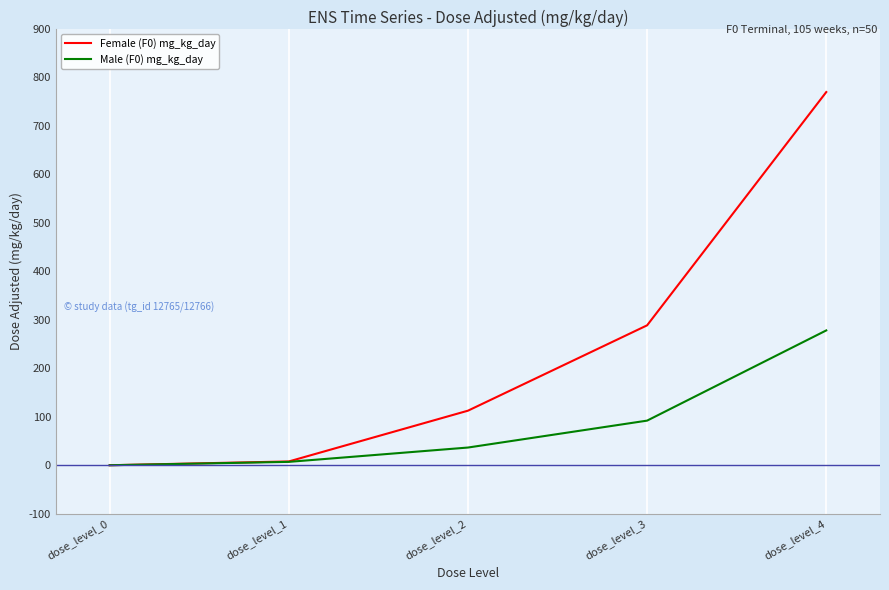

The value of Female (F0) mg_kg_day at dose_level_2 is 112.5. True or false?

True